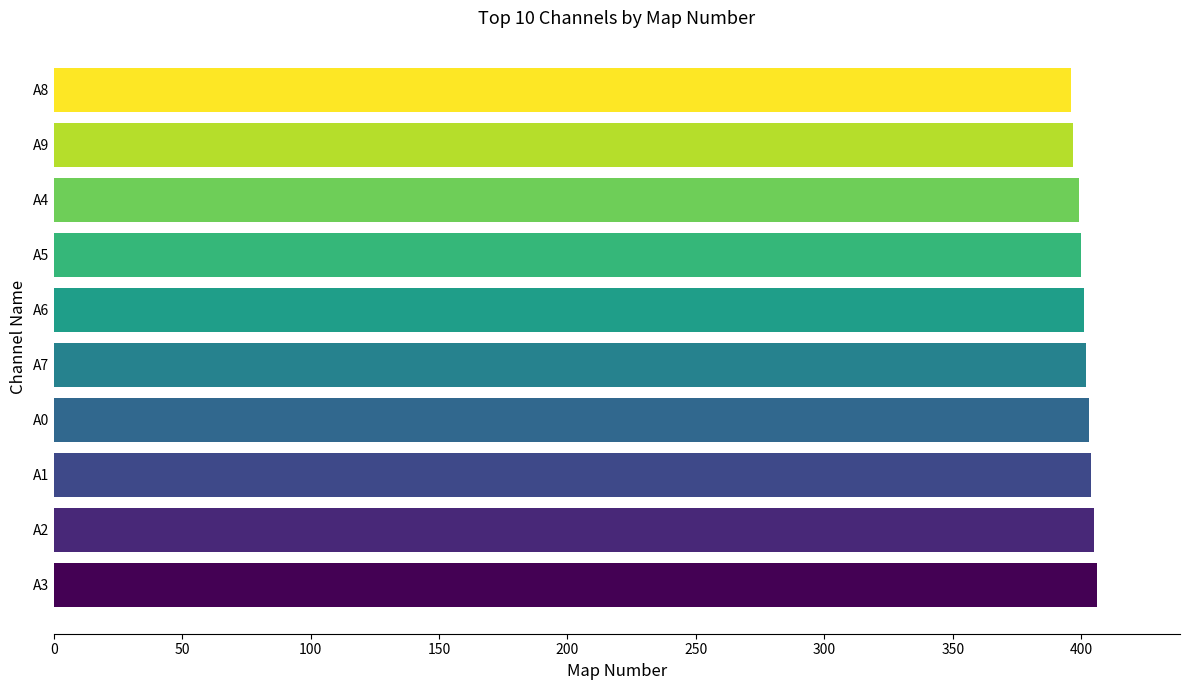

What is the sum of the values at A4 and A3?

805